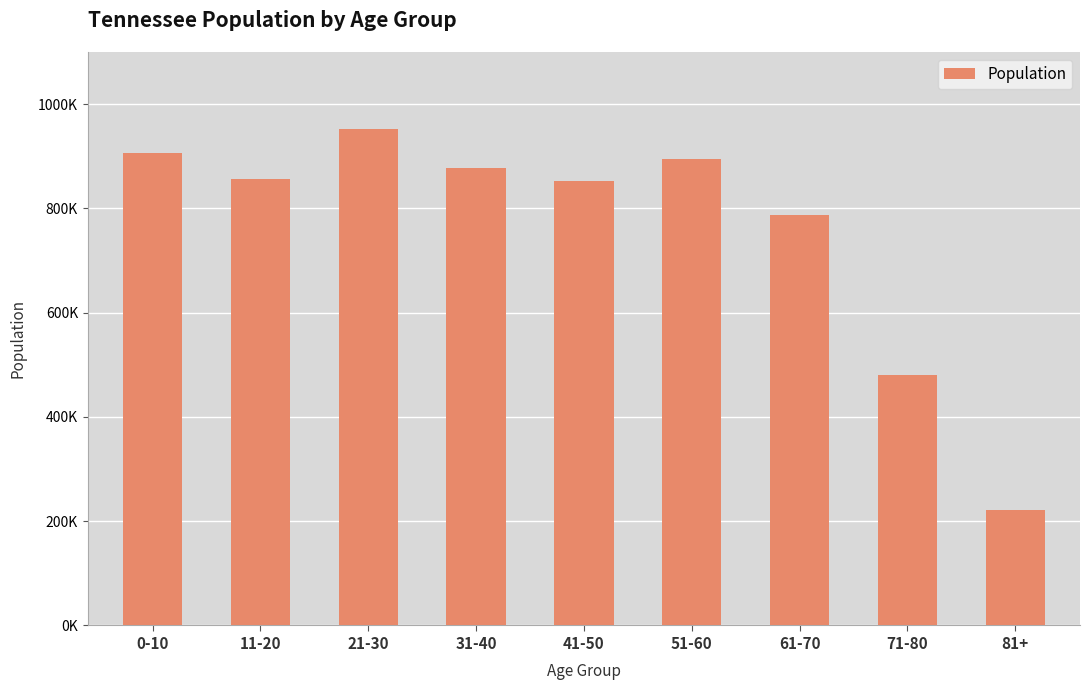

Is it true that the value at 81+ is 355303?

False